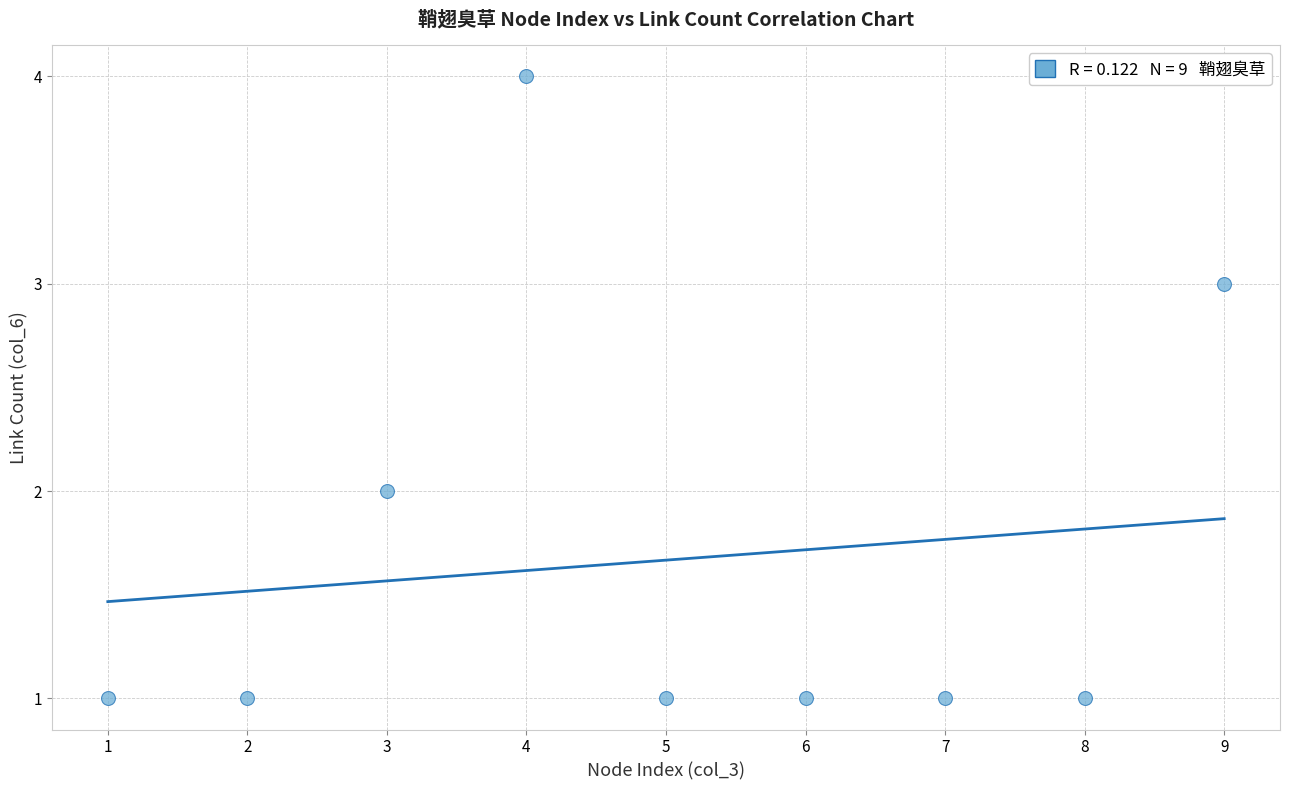

What is the range of X values (max minus min)?

8